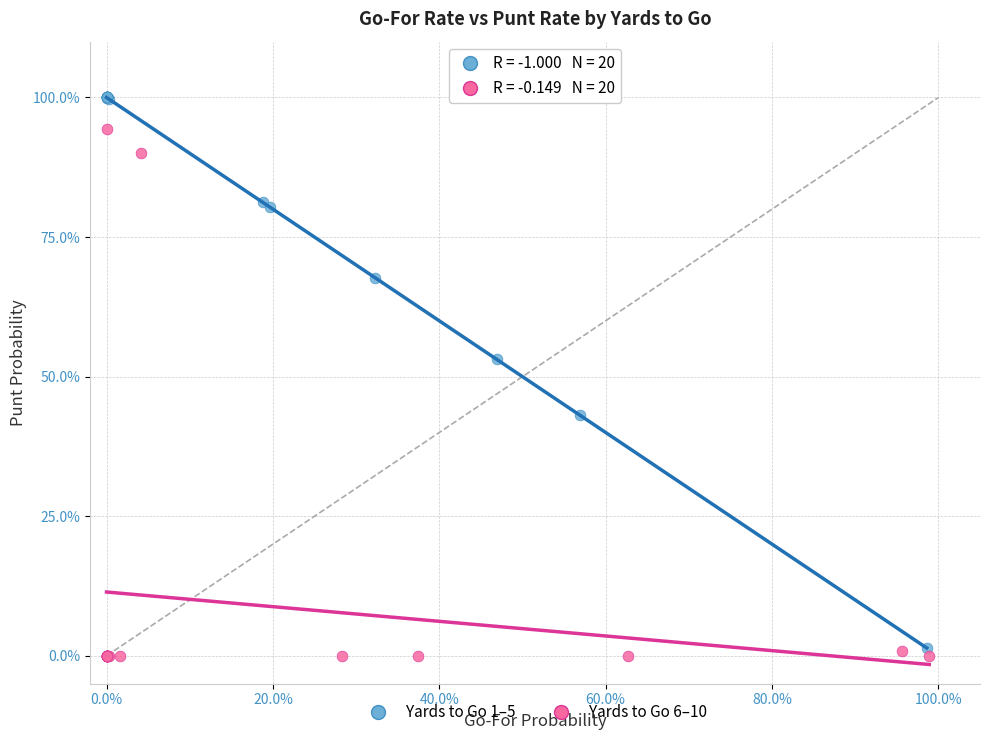

Which series has the largest Y range (max minus min)?

Yards to Go 1–5